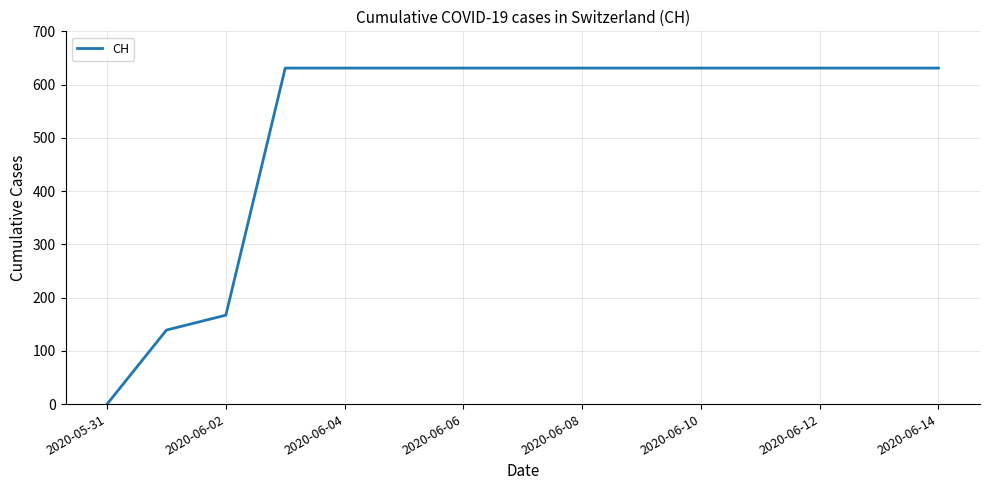

What is the difference between the maximum and minimum values?

631